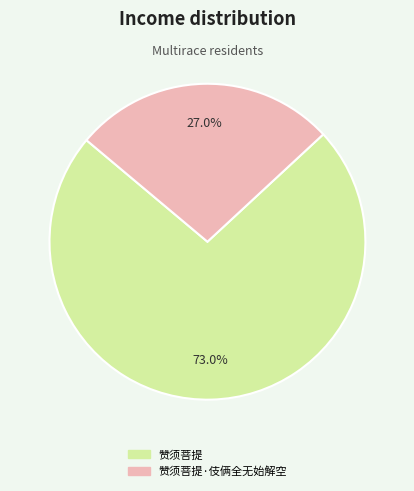

To the nearest percent, what is the average slice percentage?

50%